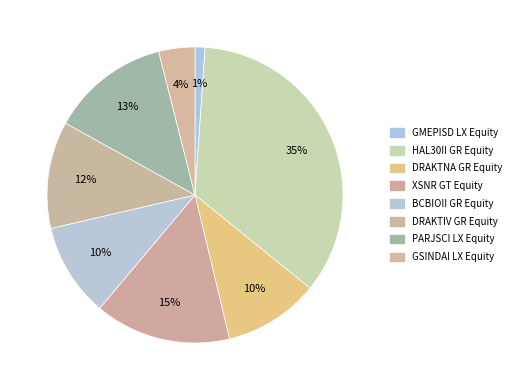

Is there a majority slice in this chart?

No